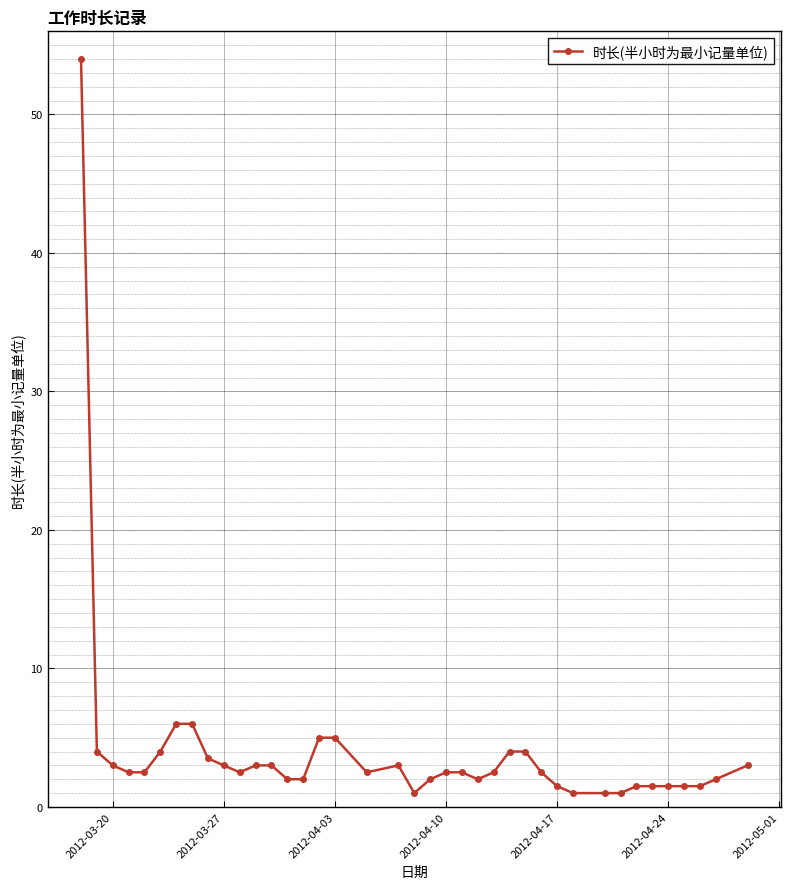

What is the difference between the maximum and minimum values?

53.0